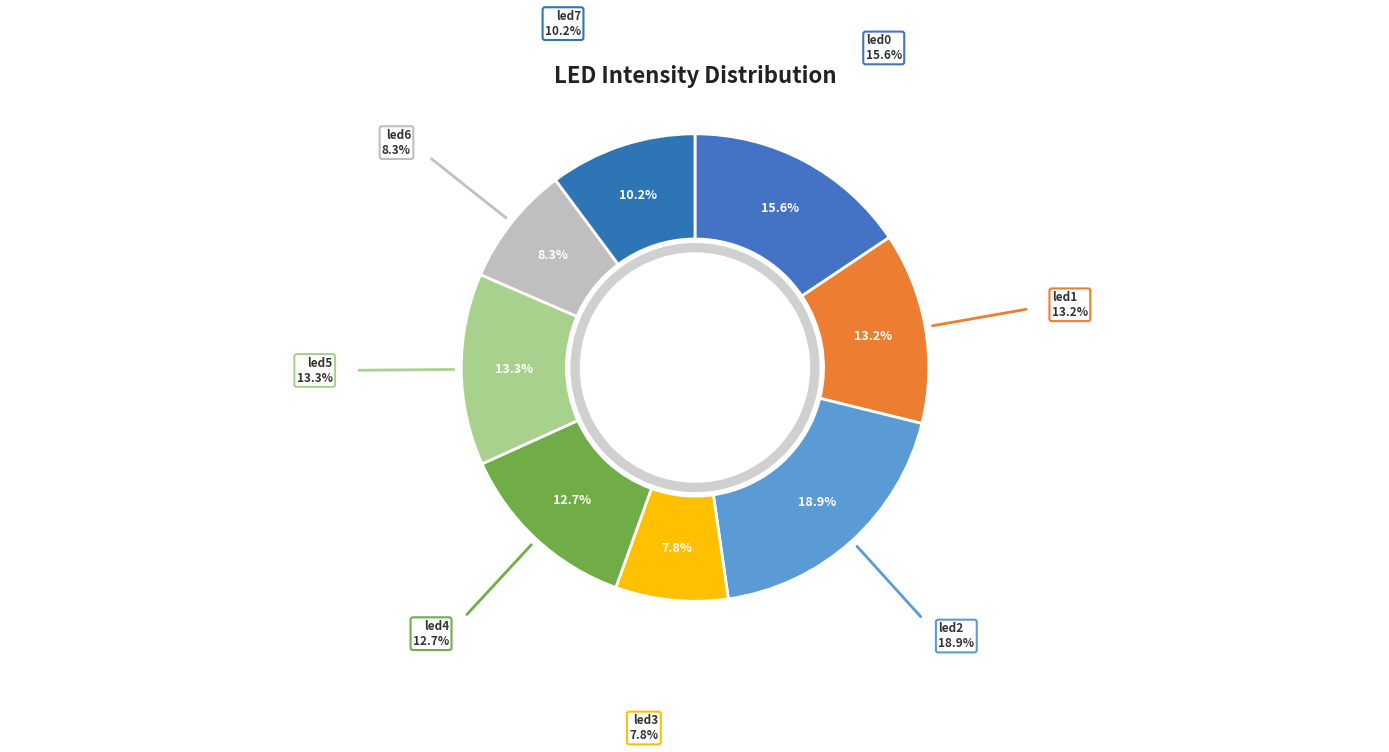

To the nearest percent, what is the difference between the largest and smallest slice percentages?

11%